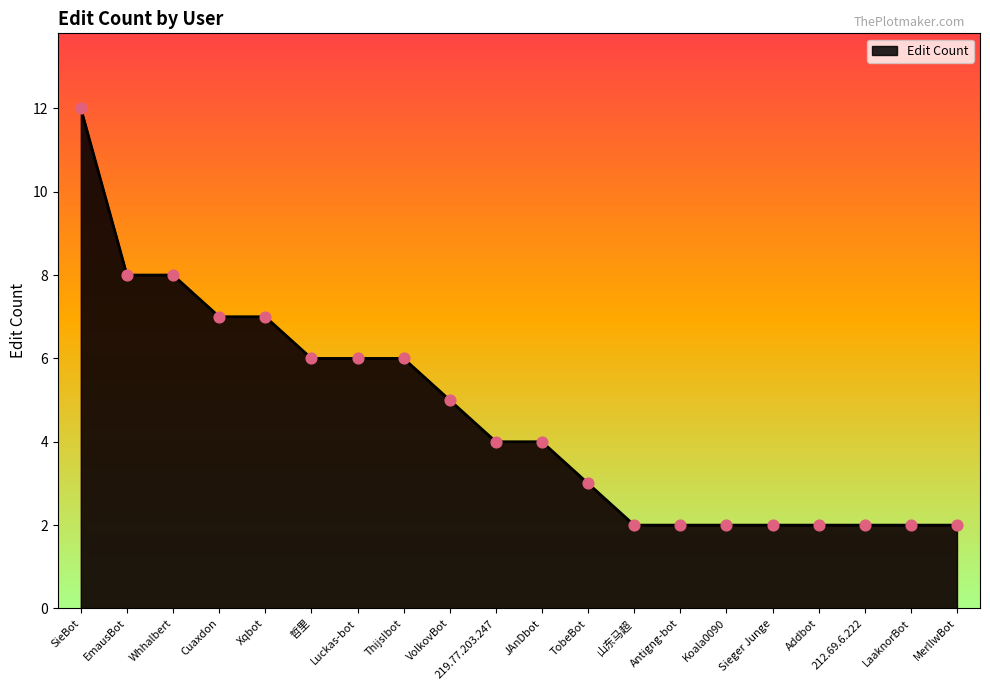

What is the change in value from EmausBot to 219.77.203.247?

-4